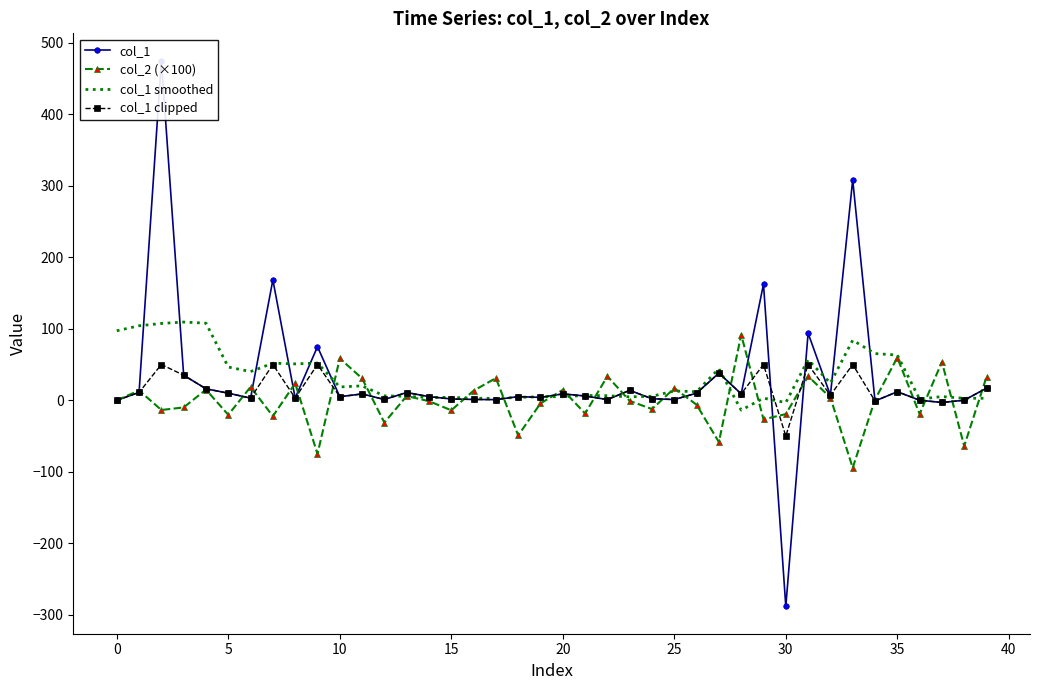

What is the difference between the maximum and second lowest values in the col_1 clipped series?

53.1